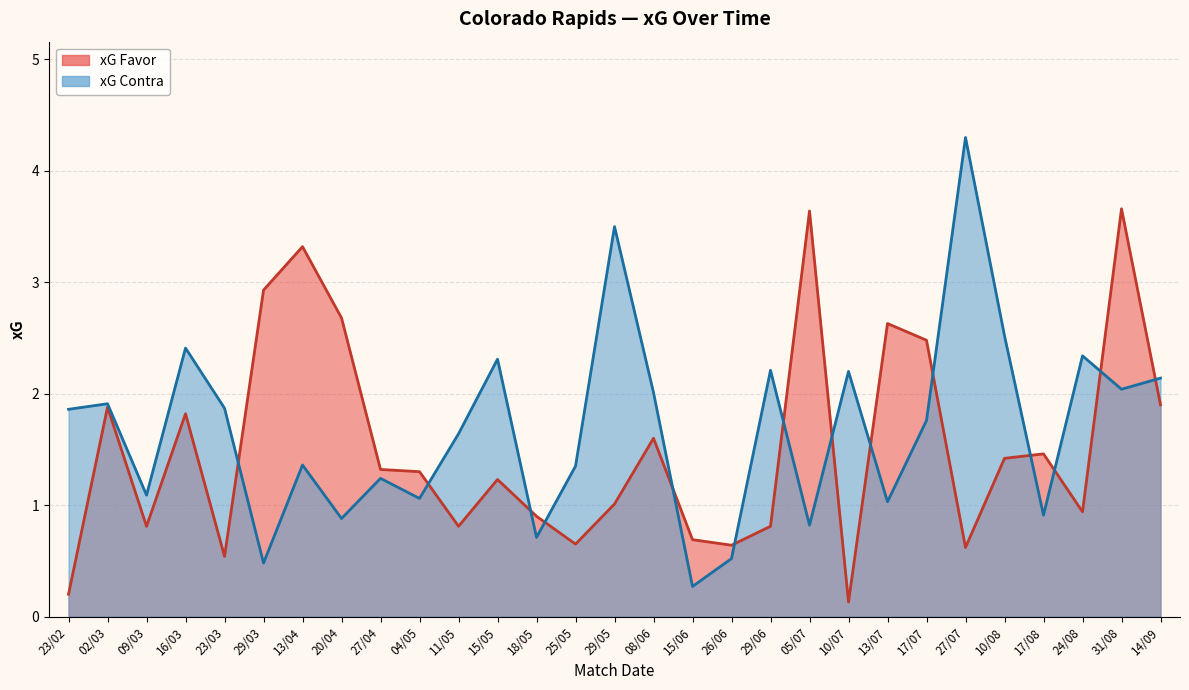

How many values in the xG Contra series exceed 1?

22